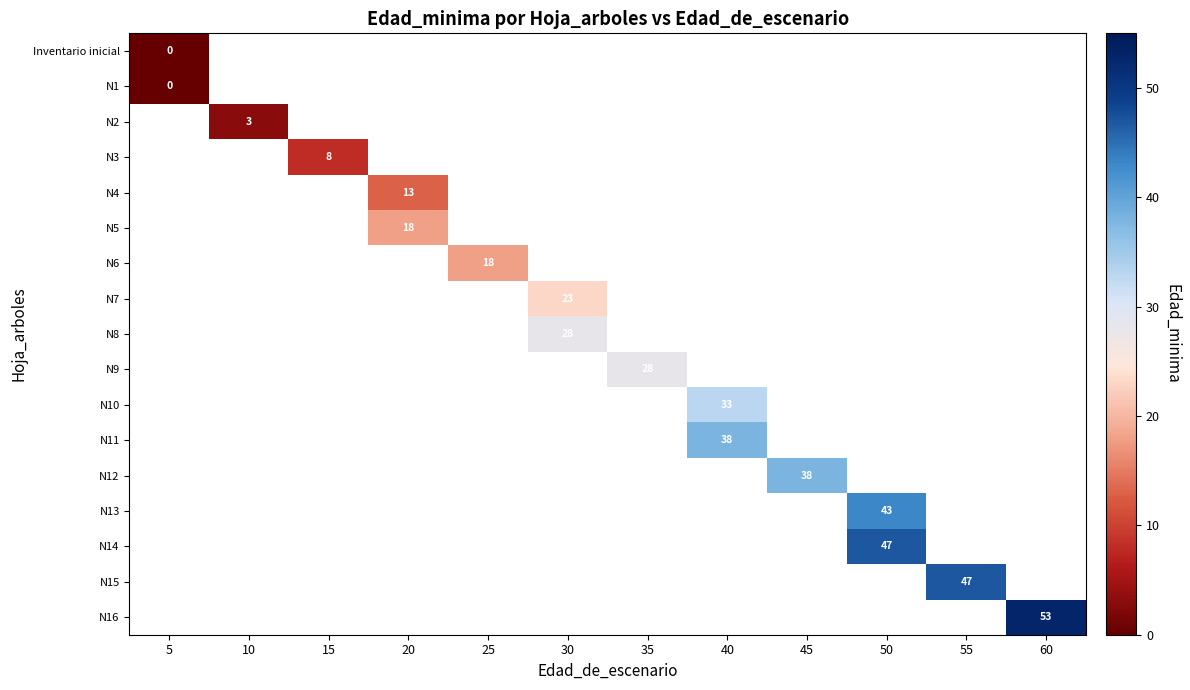

Which series has the largest range (max minus min)?

row_0